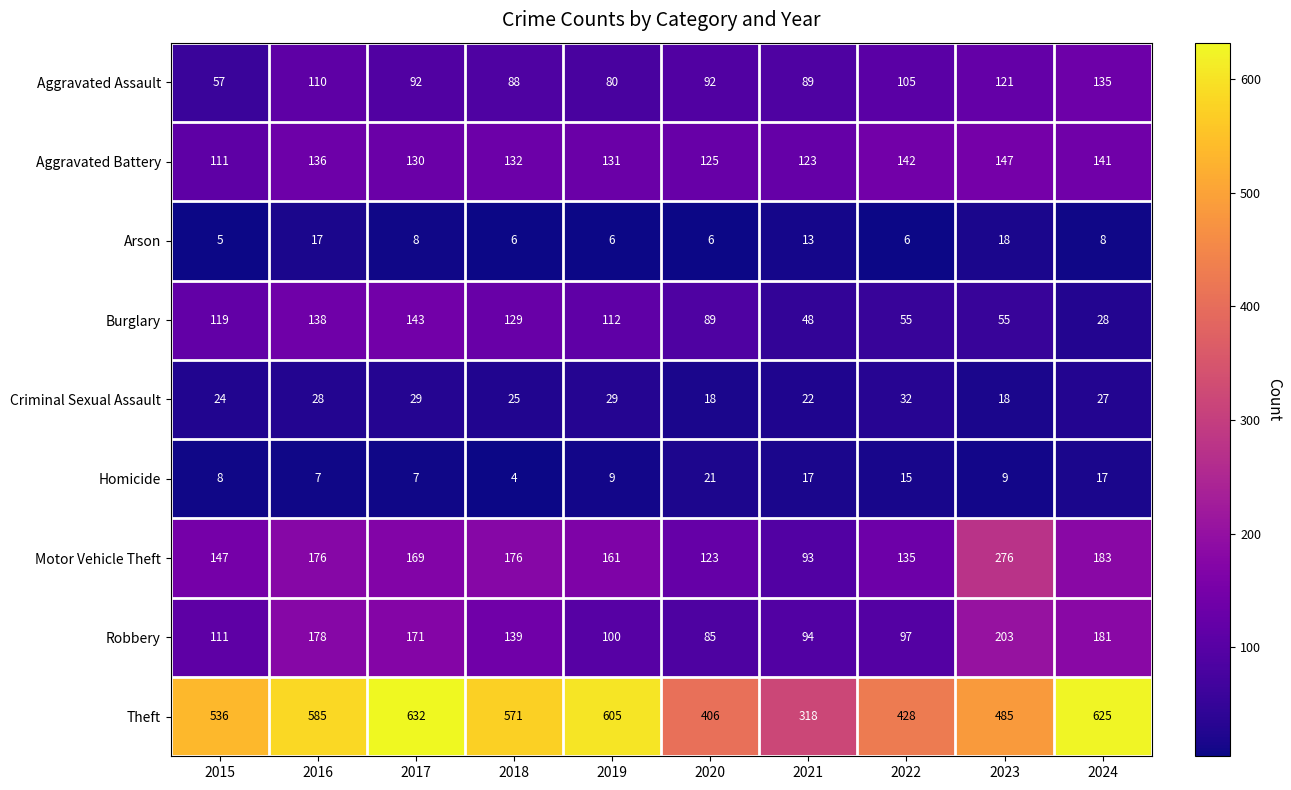

What is the total value across all series at 2023?

1332